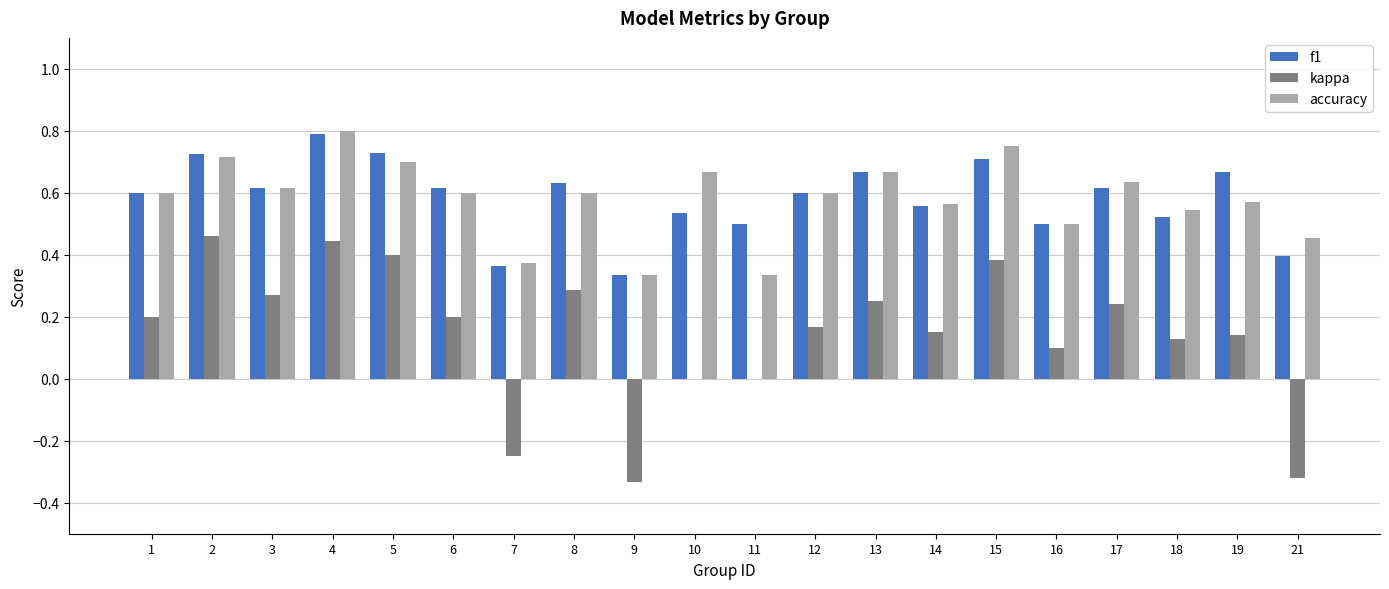

Does the chart contain stacked bars?

No